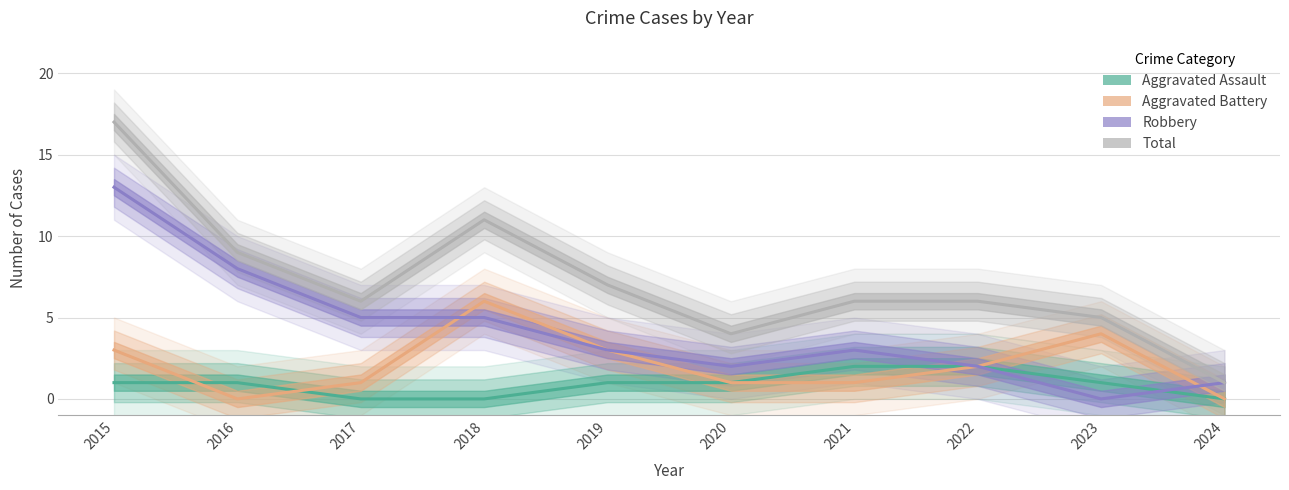

What is the sum of all Aggravated Battery values?

21